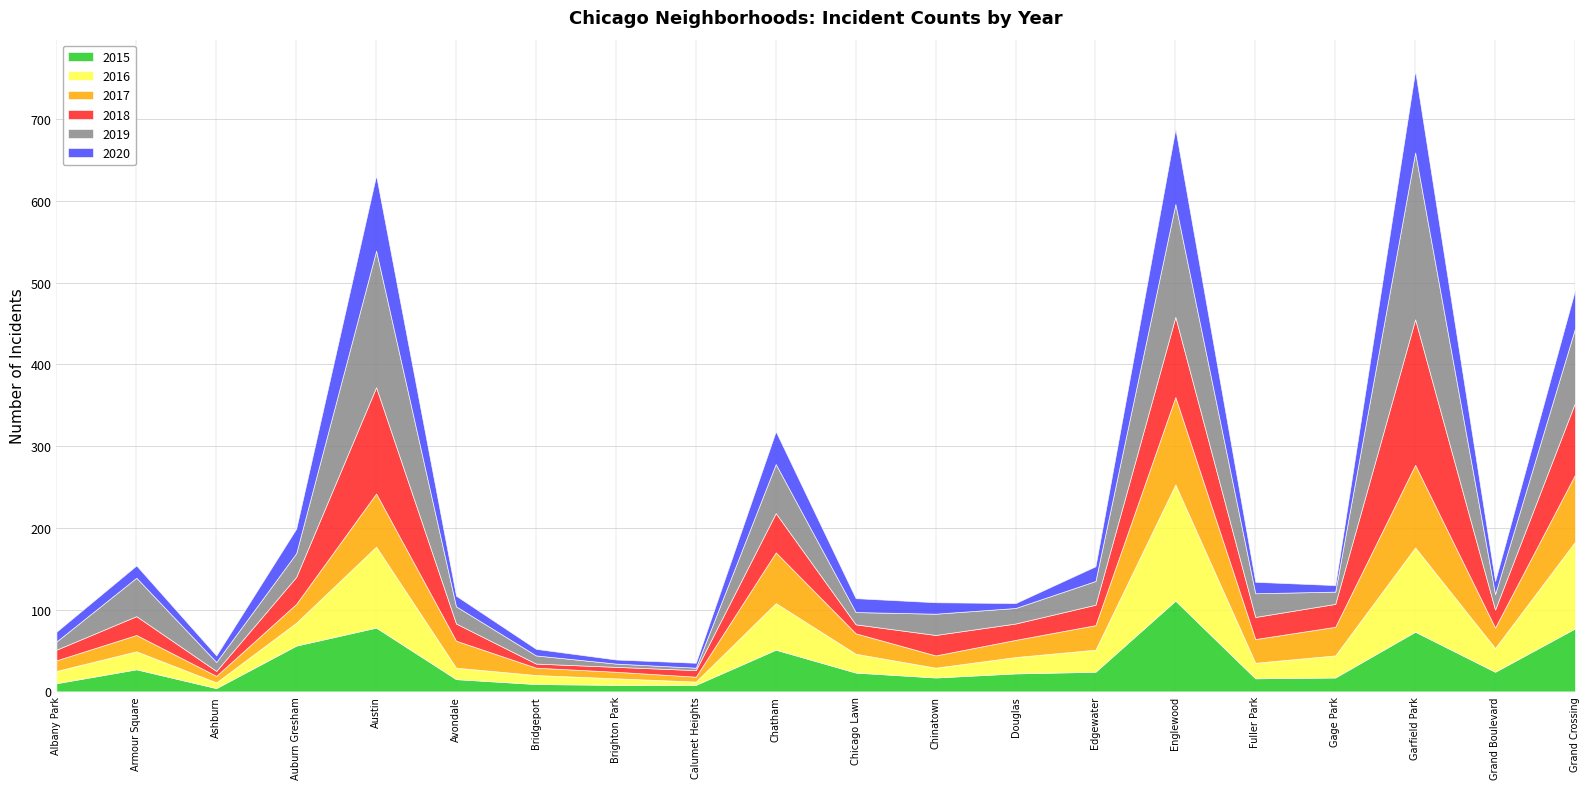

True or false: 2017 has more than 1 points higher than both neighbors.

True